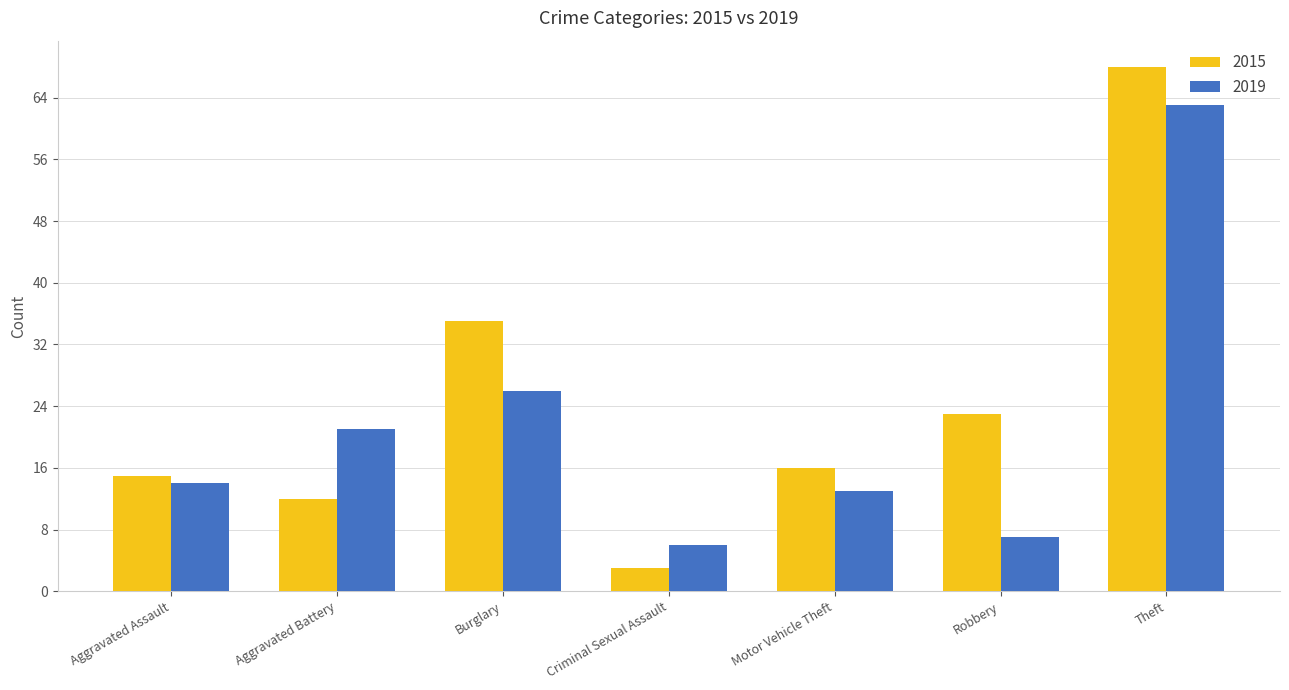

Which series changed the most between Aggravated Battery and Theft?

2015